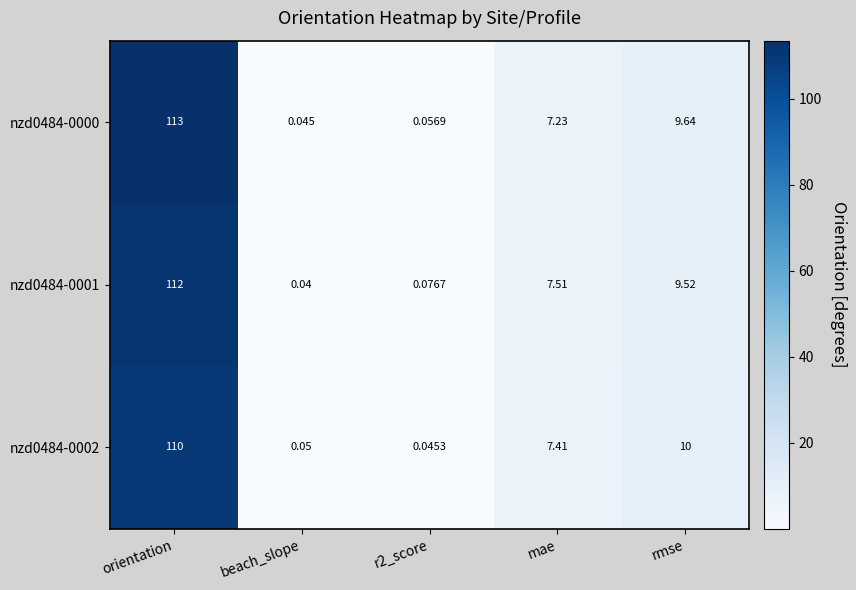

What is the spread (max minus min) of values at rmse?

0.5